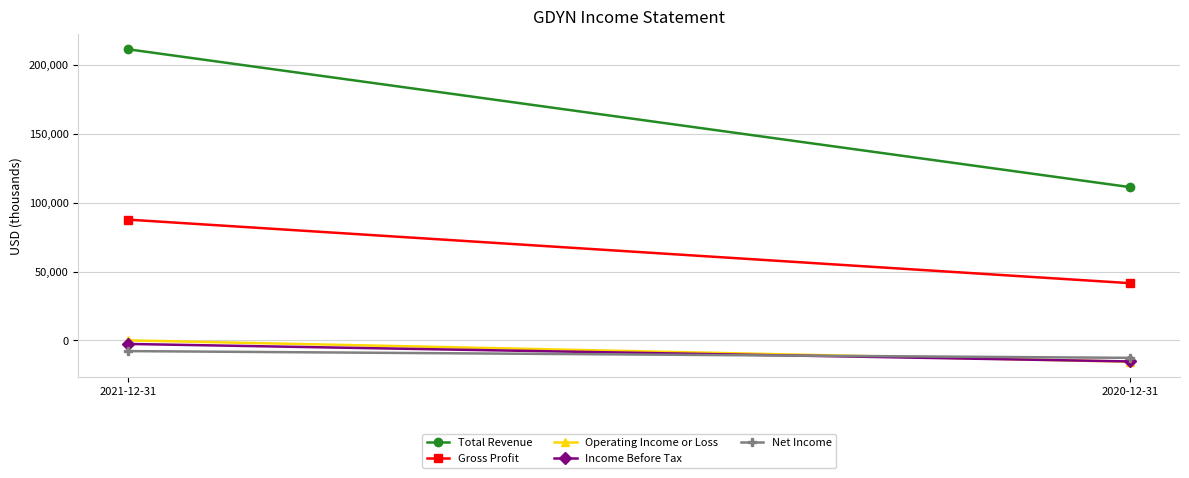

How many lines are shown in the chart?

5